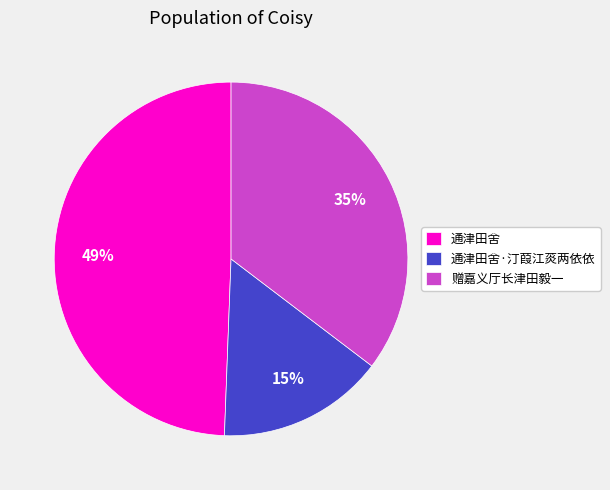

What percentage is the 赠嘉义厅长津田毅一 slice, to the nearest percent?

35%